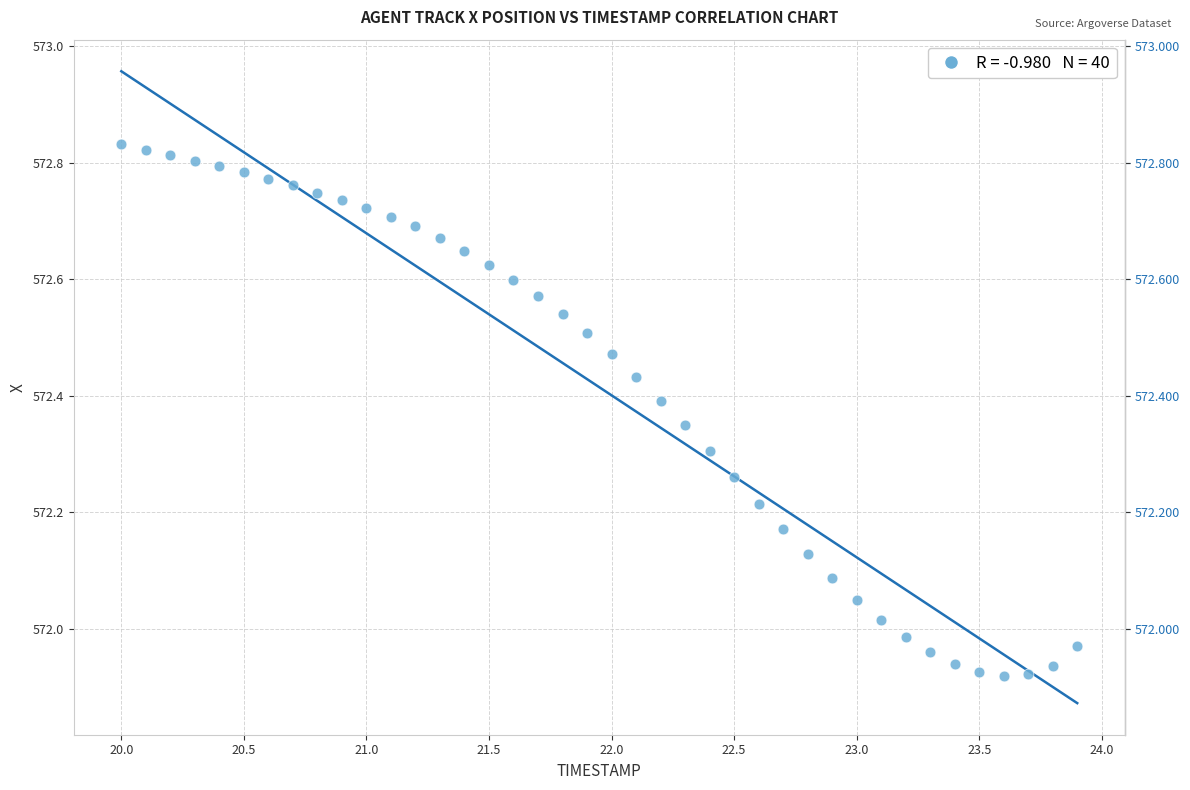

What is the range of Y values (max minus min)?

0.9